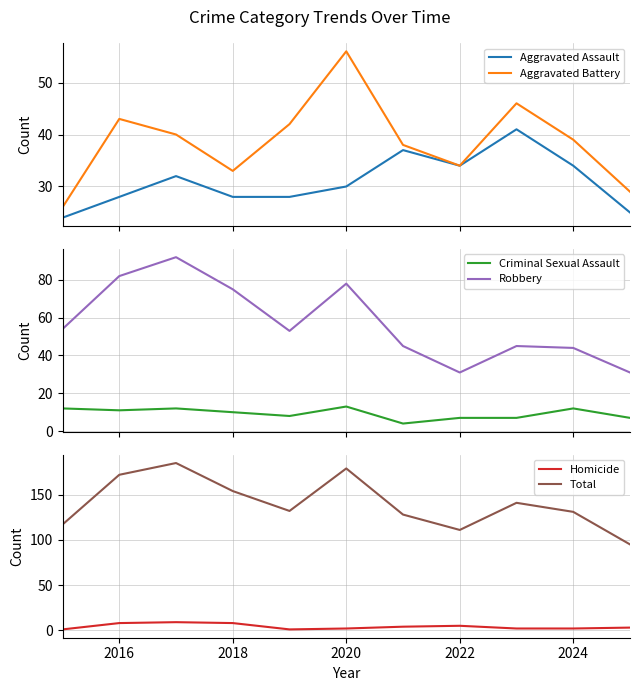

True or false: Robbery and Criminal Sexual Assault intersect in this chart.

False